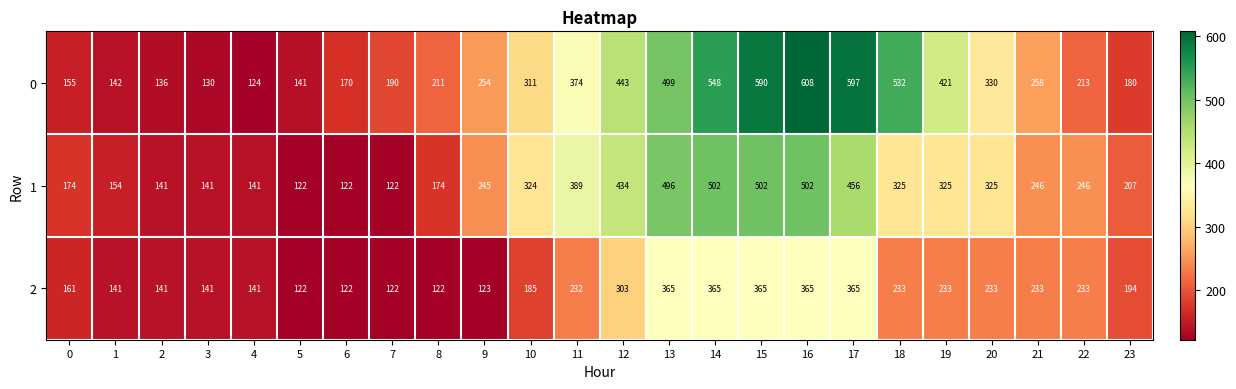

What is the greatest value displayed?

608